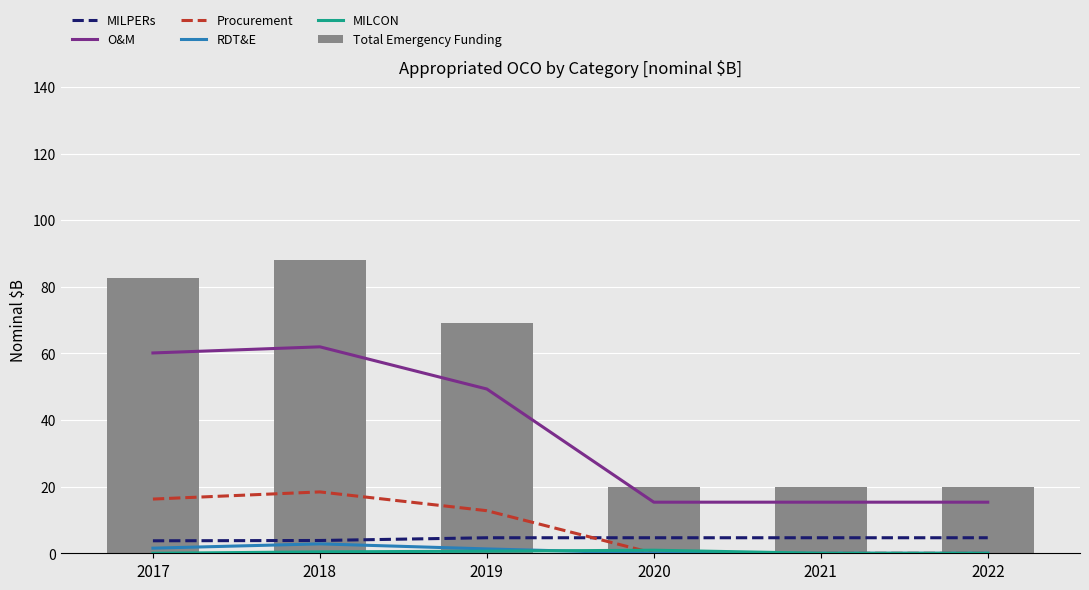

Rank the series by their maximum value, from lowest to highest.

MILCON, RDT&E, MILPERs, Procurement, O&M, Total Emergency Funding